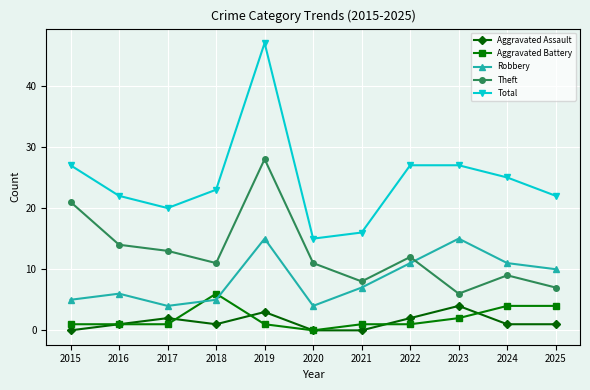

What is the spread (max minus min) of values at 2023?

25